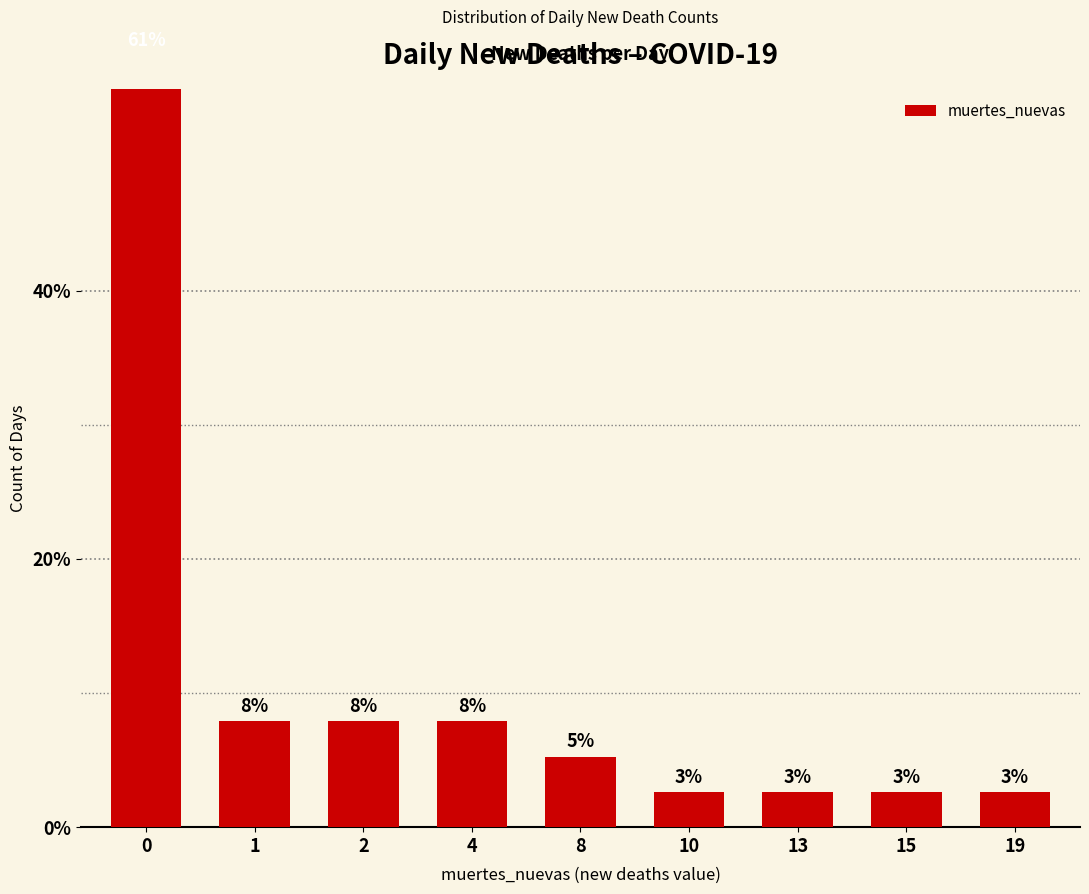

True or false: the data shows 3.5 at 13.

False